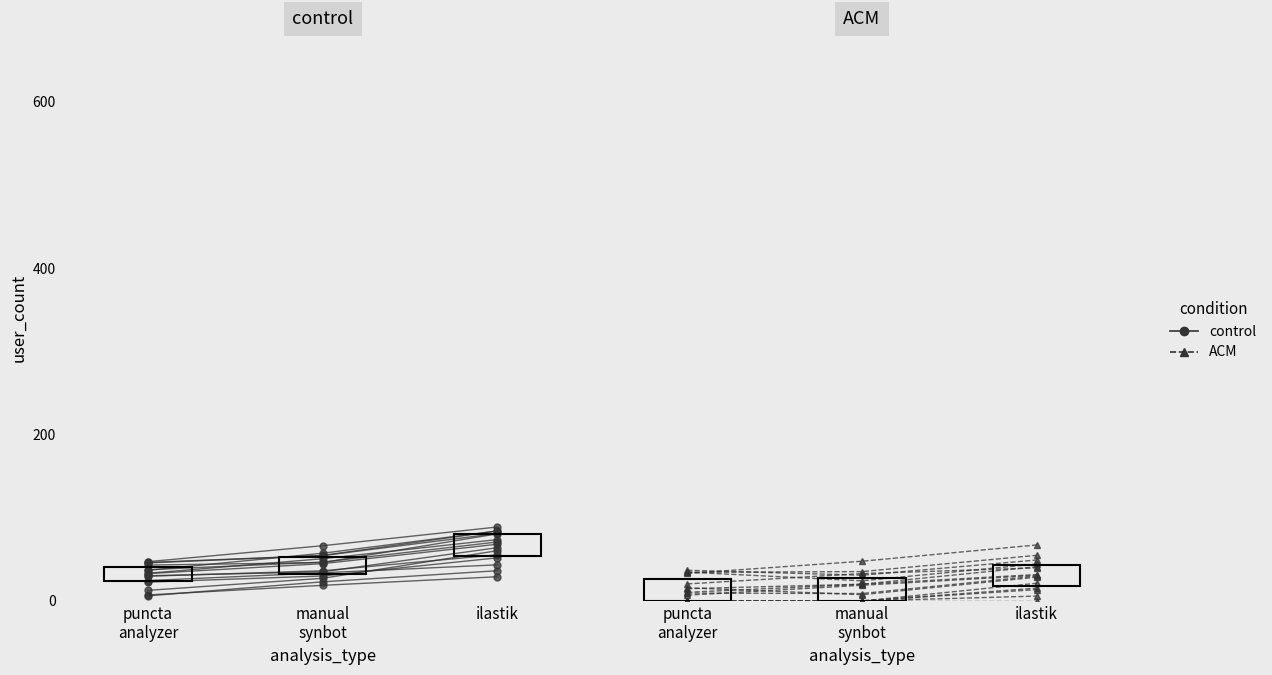

Which has a higher value, ilastik or puncta
analyzer?

ilastik